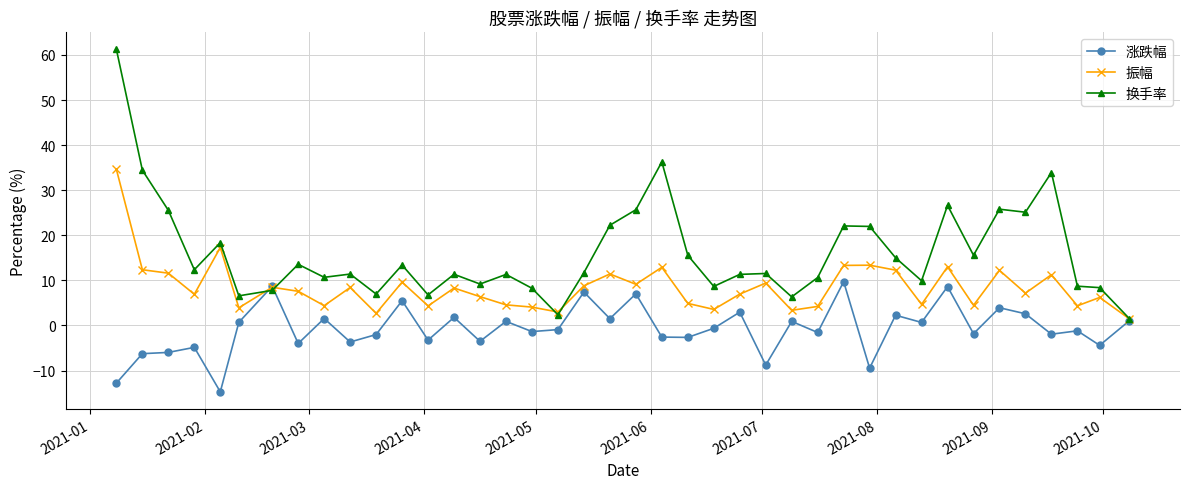

Which series has the widest spread of values?

换手率